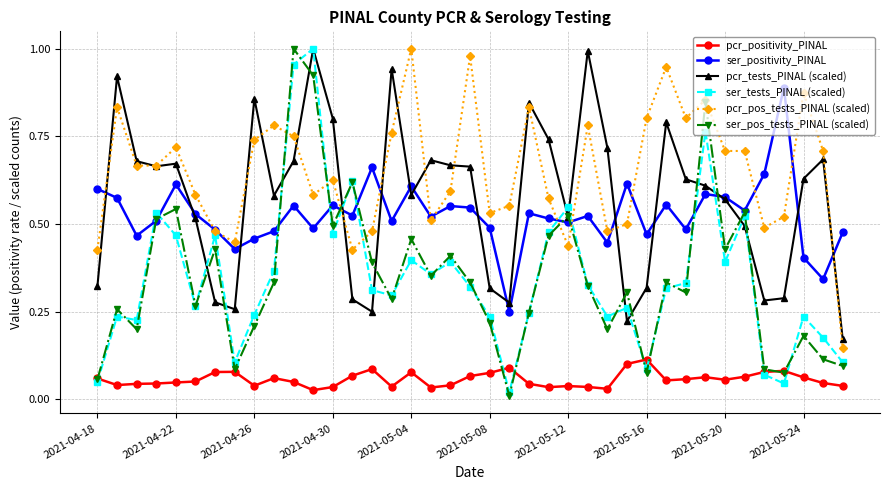

Is this an area chart (filled region under the line)?

No